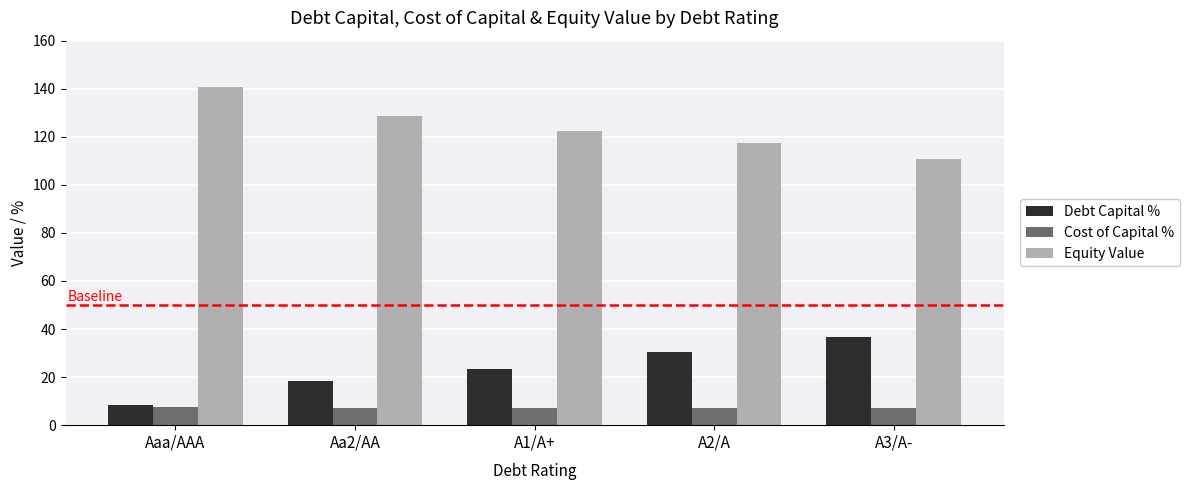

True or false: Equity Value has a value of 58.3 at Aaa/AAA.

False